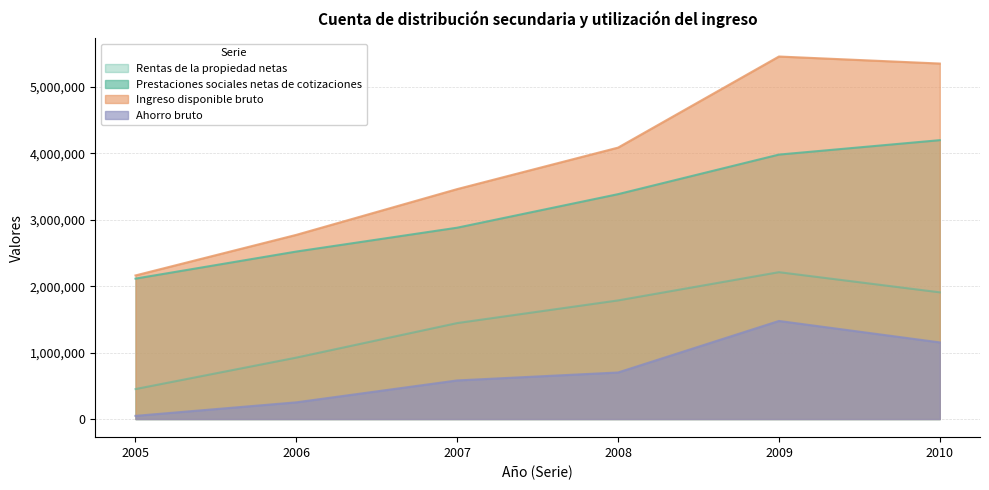

What is the difference between the highest and lowest values at 2010?

4197266